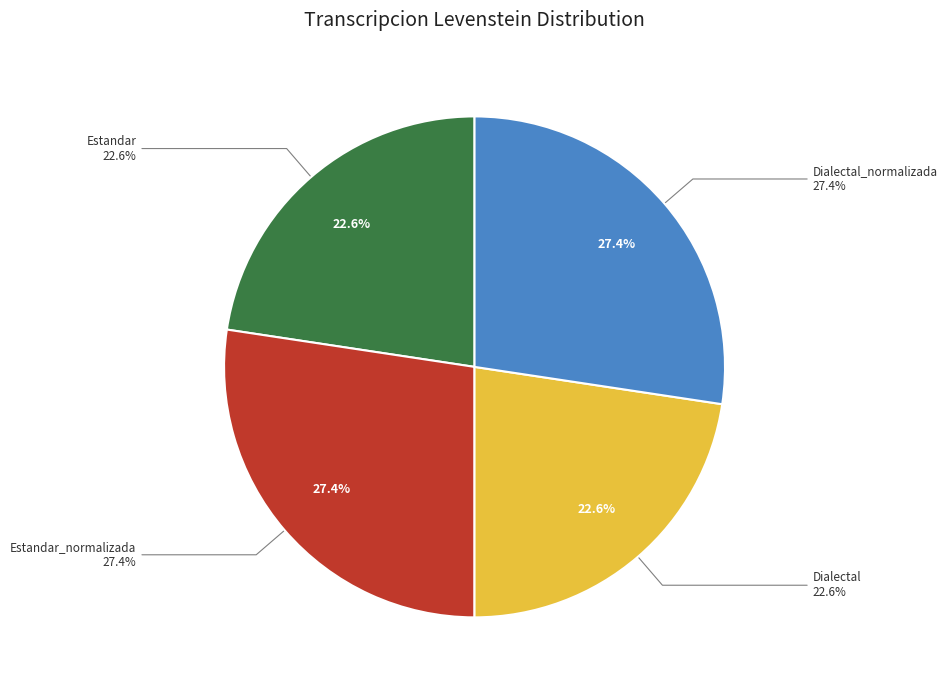

Rank the categories by value from highest to lowest.

Estandar_normalizada, Dialectal_normalizada, Estandar, Dialectal